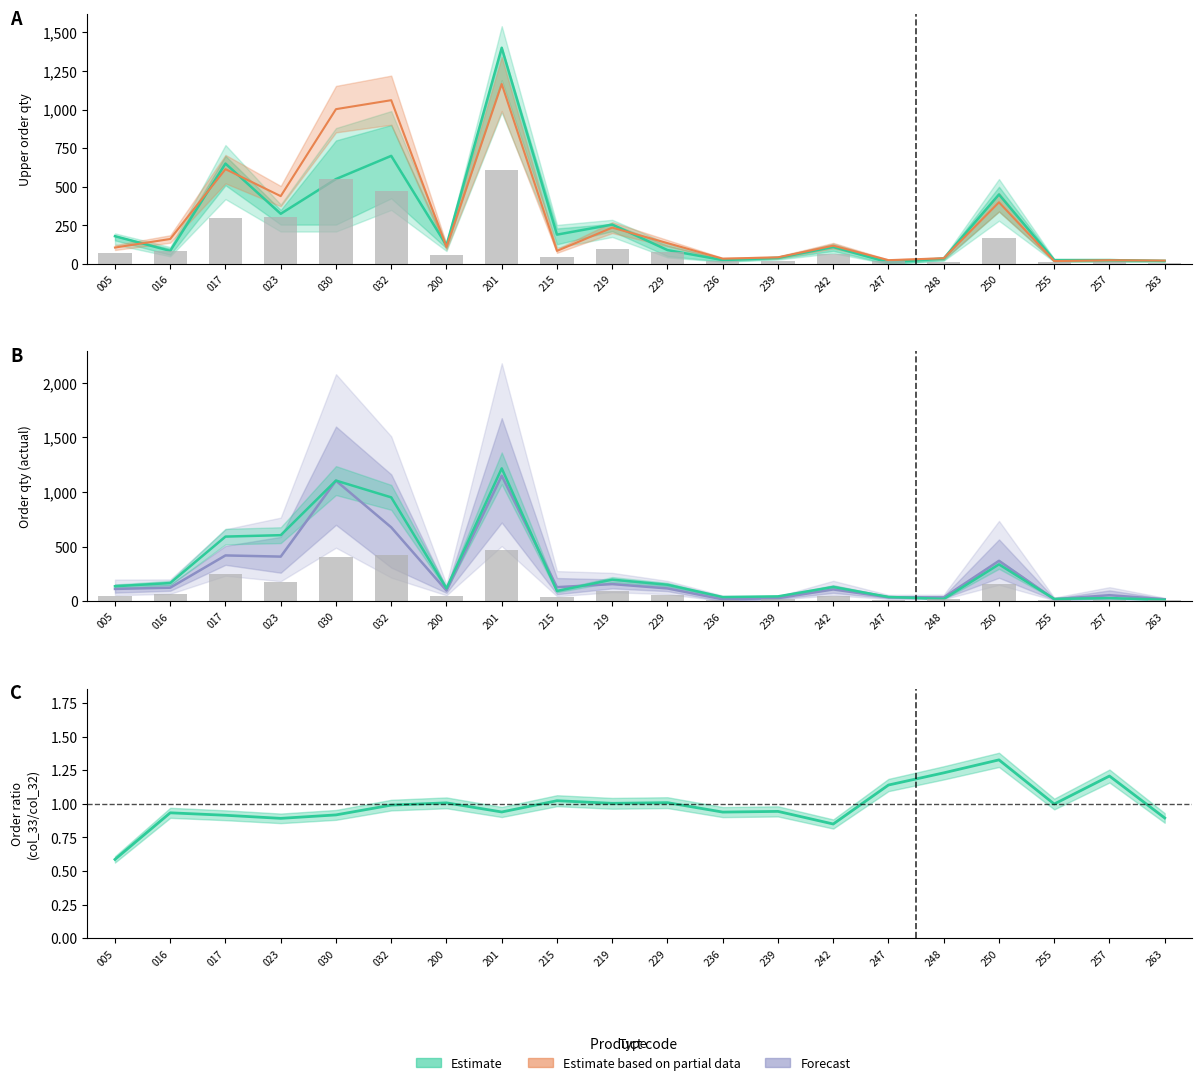

At which category is the sum across all series the highest?

201